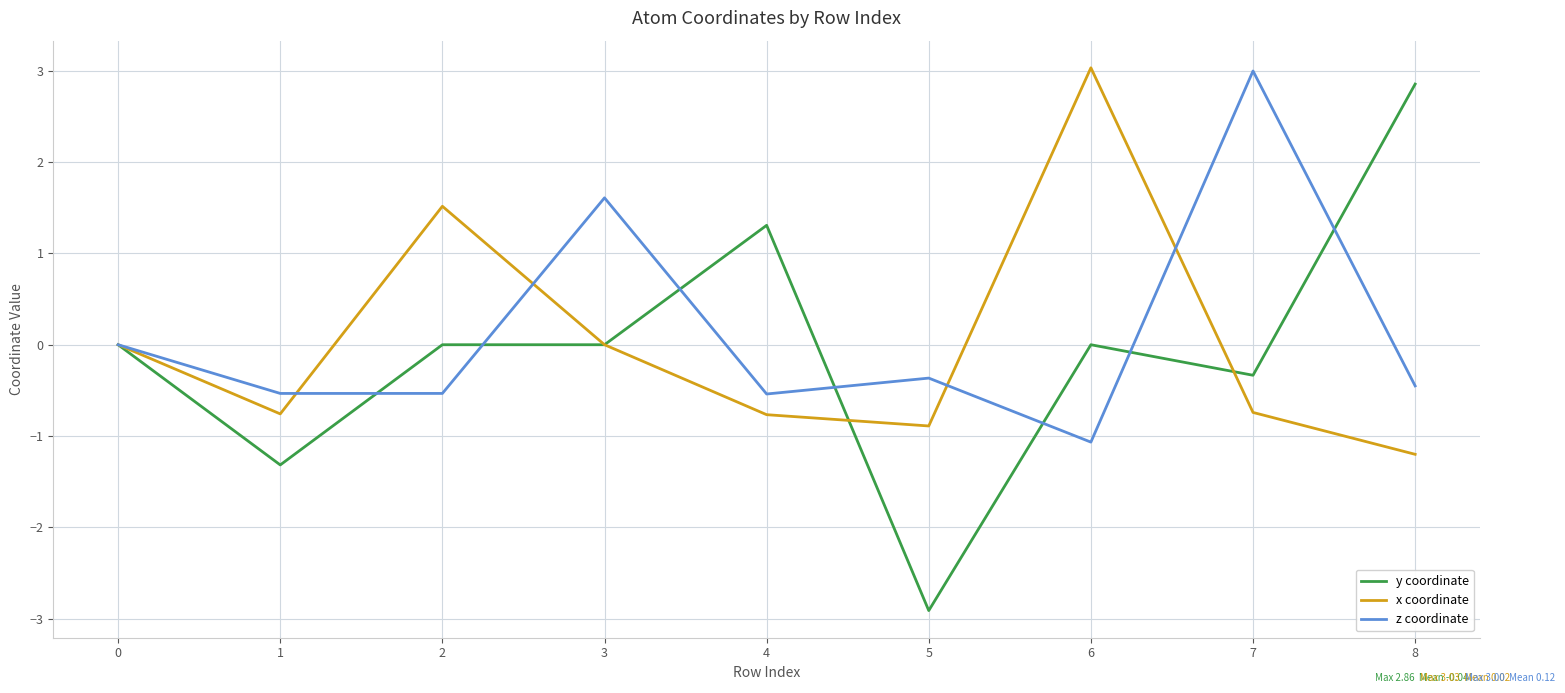

Which label corresponds to the smallest value in the chart?

5